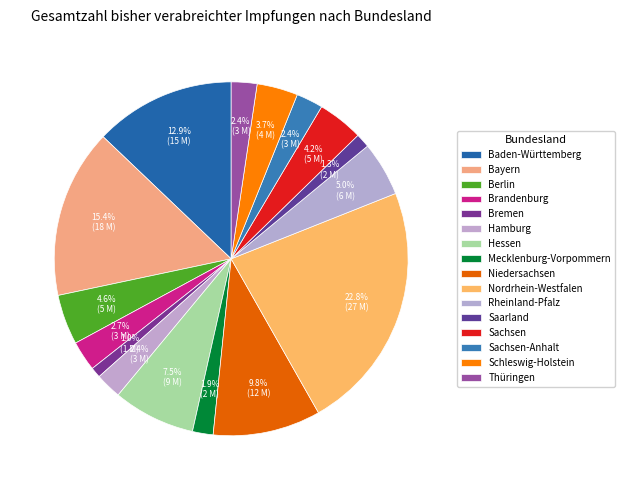

To the nearest percent, what percentage of the pie is Bremen?

1%